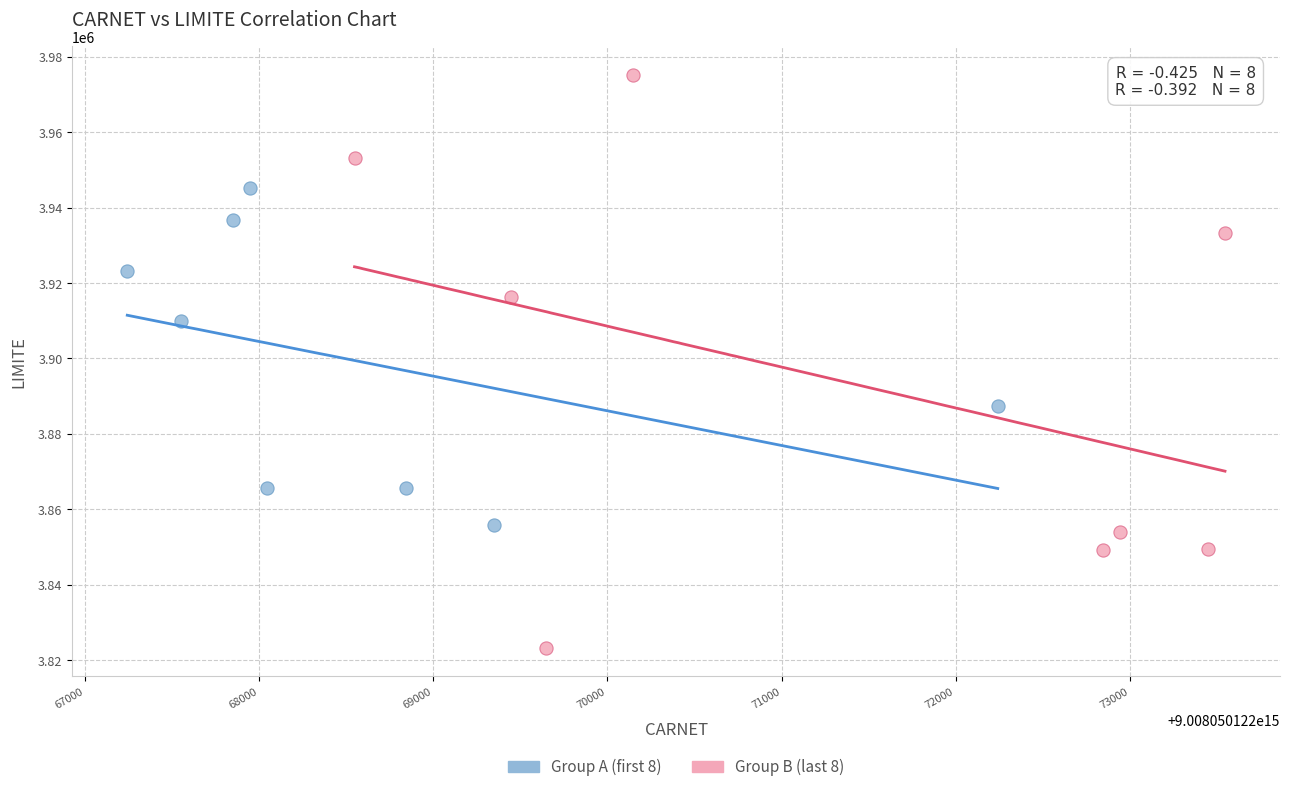

Which series has the largest Y range (max minus min)?

Group B (last 8)